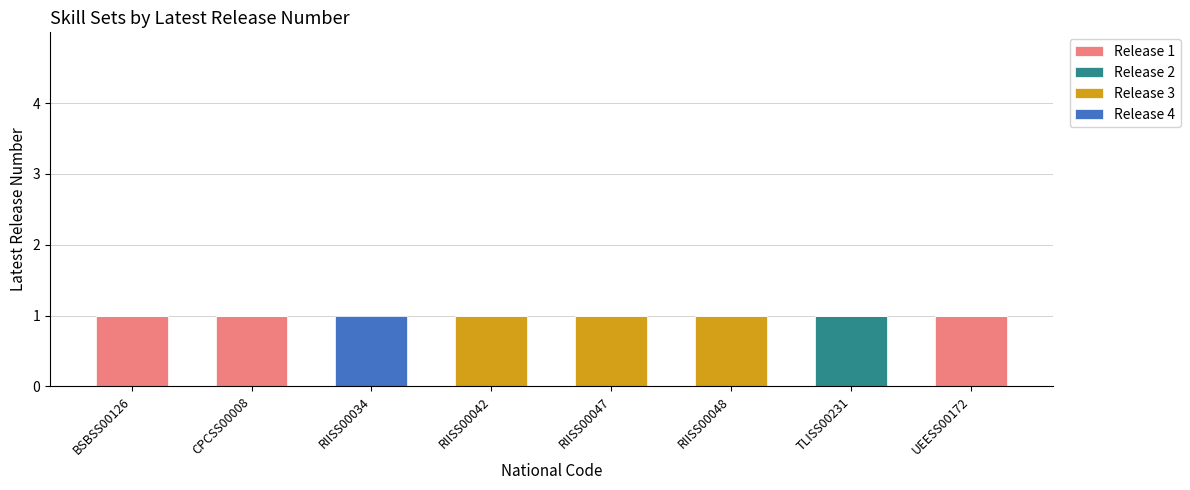

What are all the series names shown in the legend?

Release 1, Release 2, Release 3, Release 4